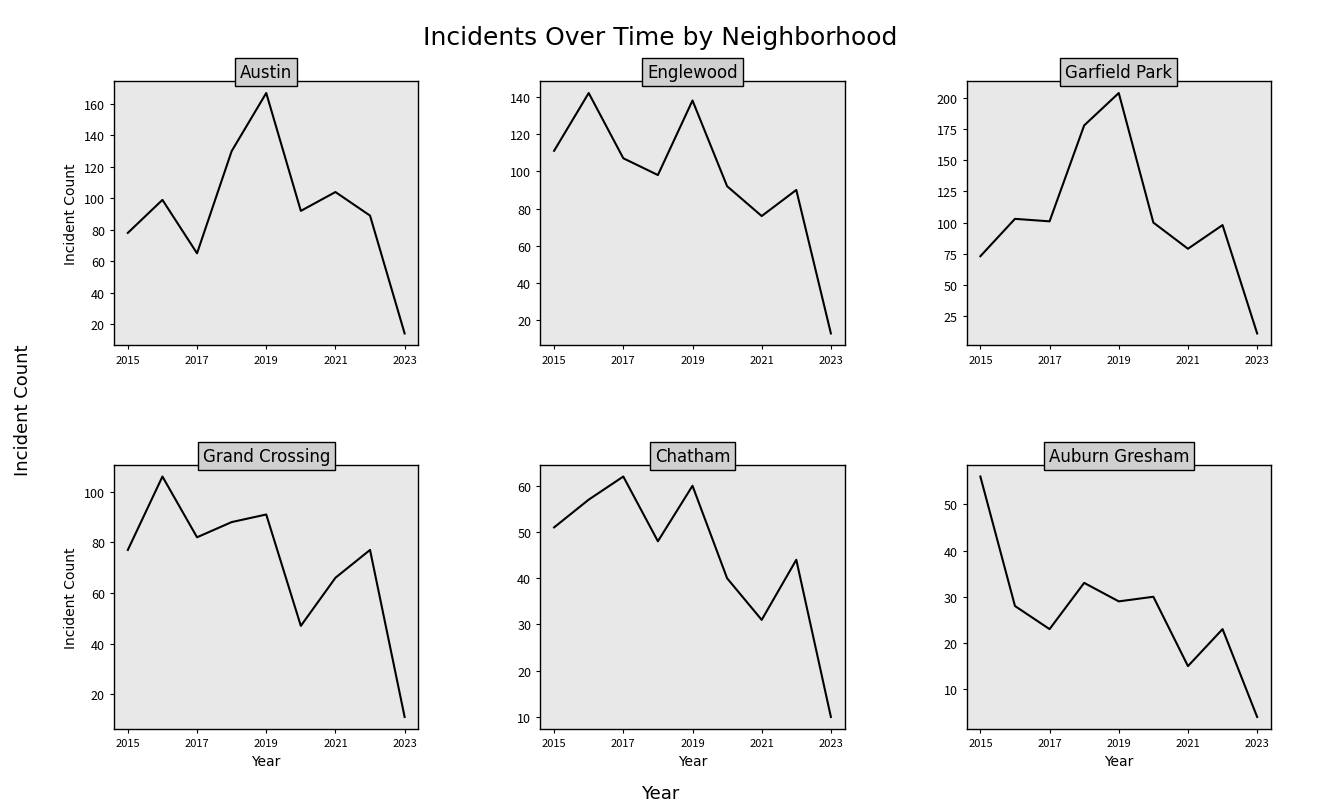

Is it true that Chatham equals 60 at 2019?

True